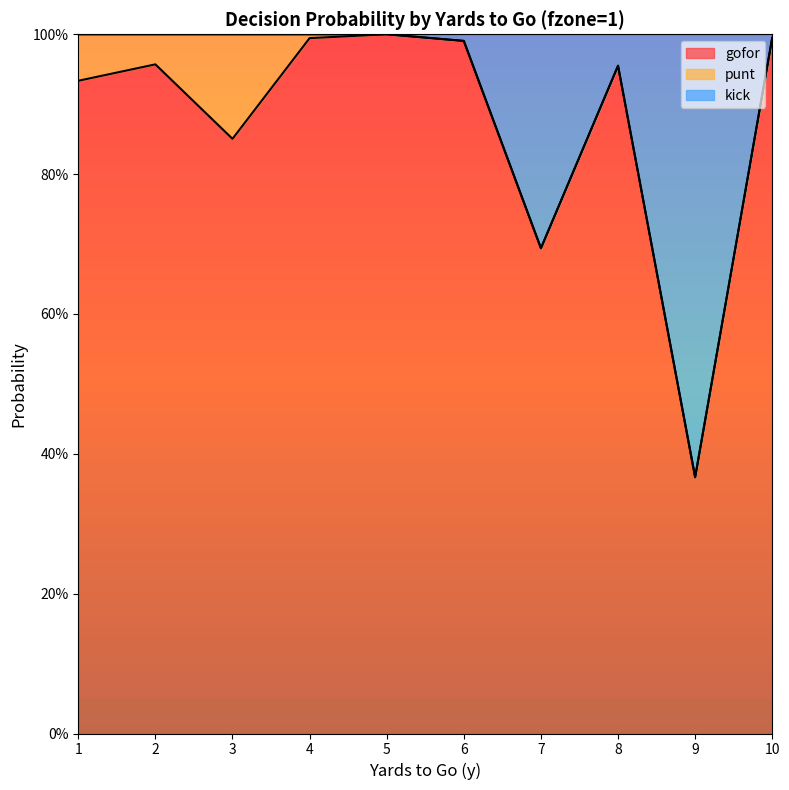

Does the chart have visible grid lines?

No